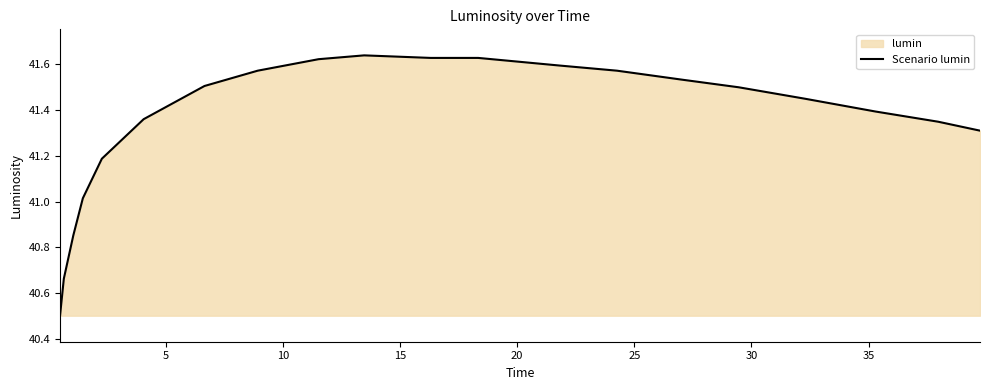

What is the minimum value shown in the chart?

40.5